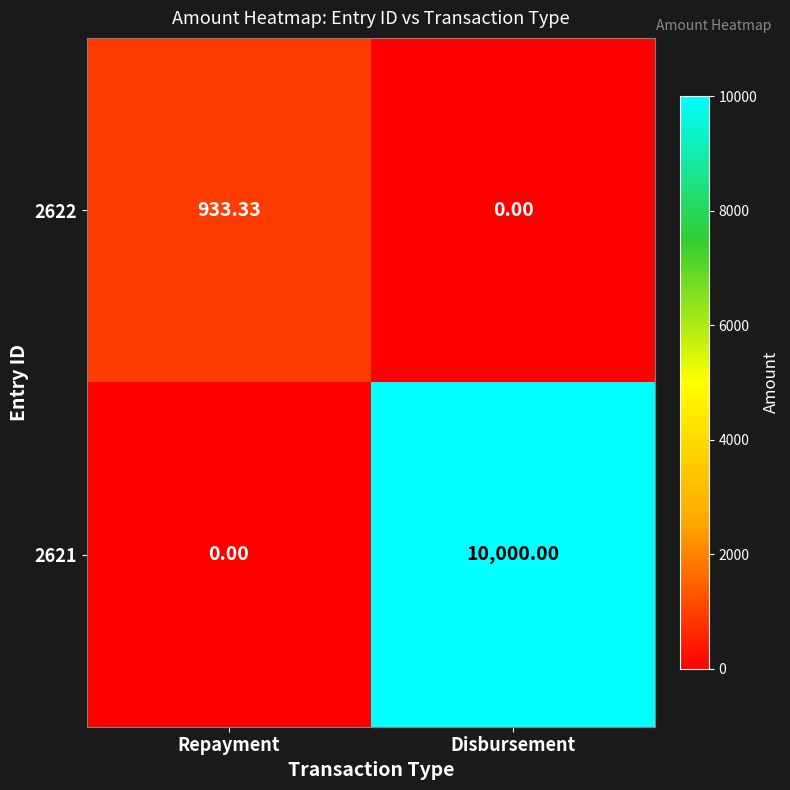

Count the number of data series in this chart.

2